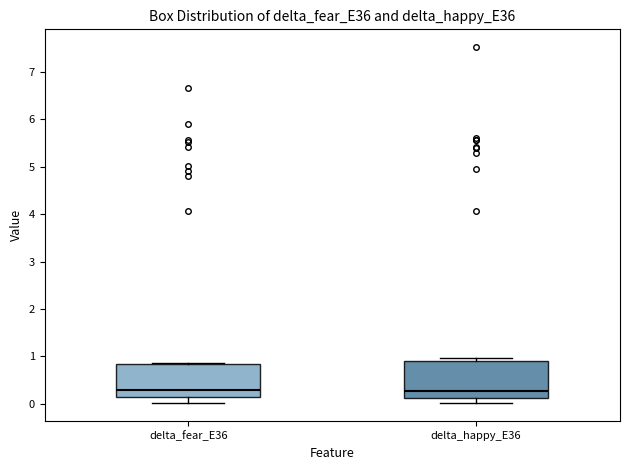

Where does the lower whisker of the box for delta_happy_E36 end on the y-axis? The values are not printed on the chart, so give them approximately, as read against the axis.

0.0